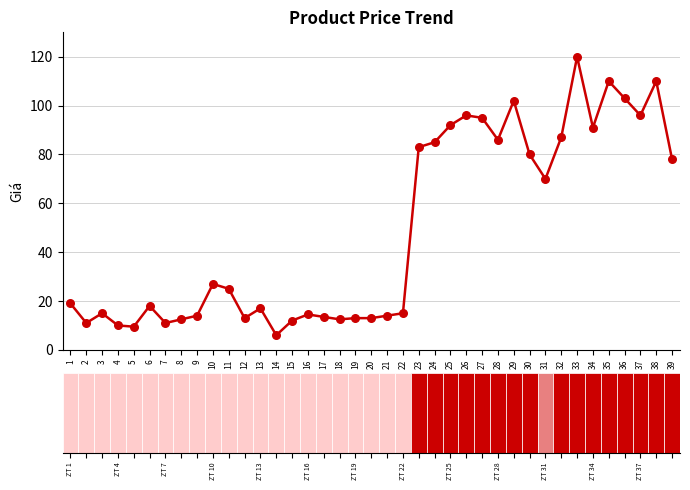

What is the change in value from 7 to 32?

+76.0